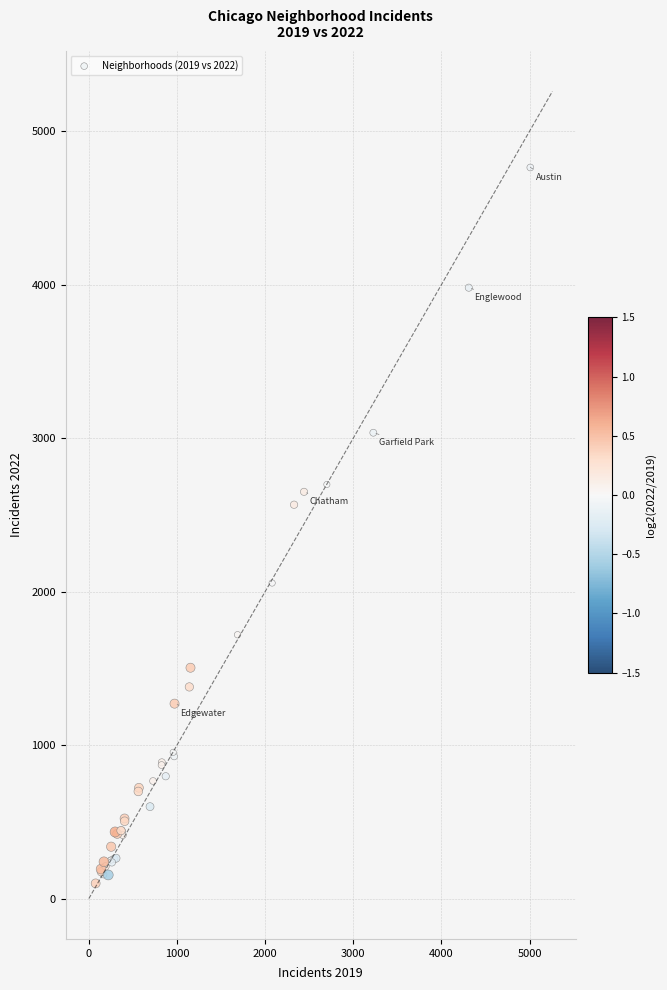

What Y value in the scatter plot is closest to 2431?

2566